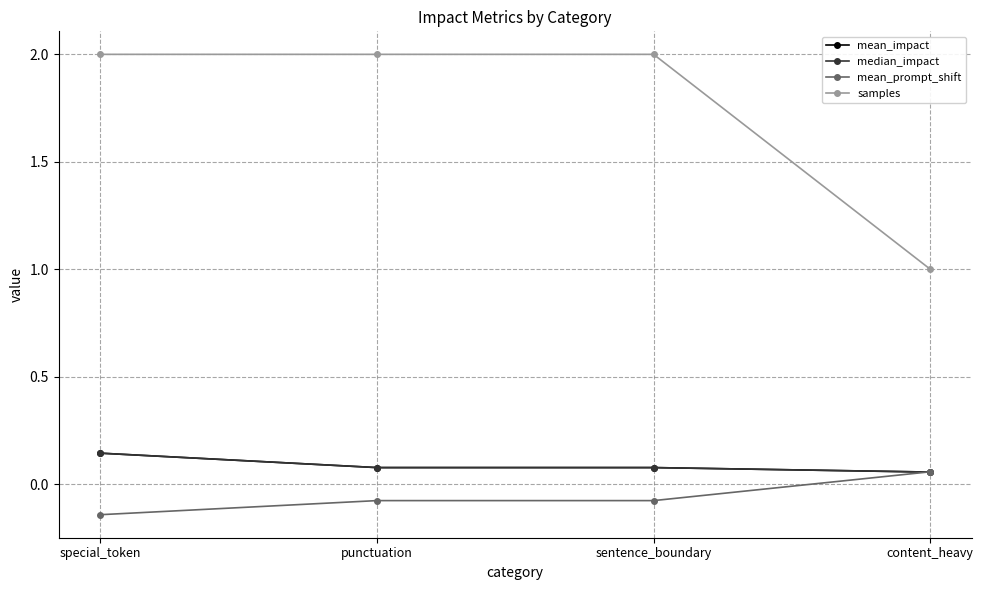

What is the label of the 4th point from the left?

content_heavy